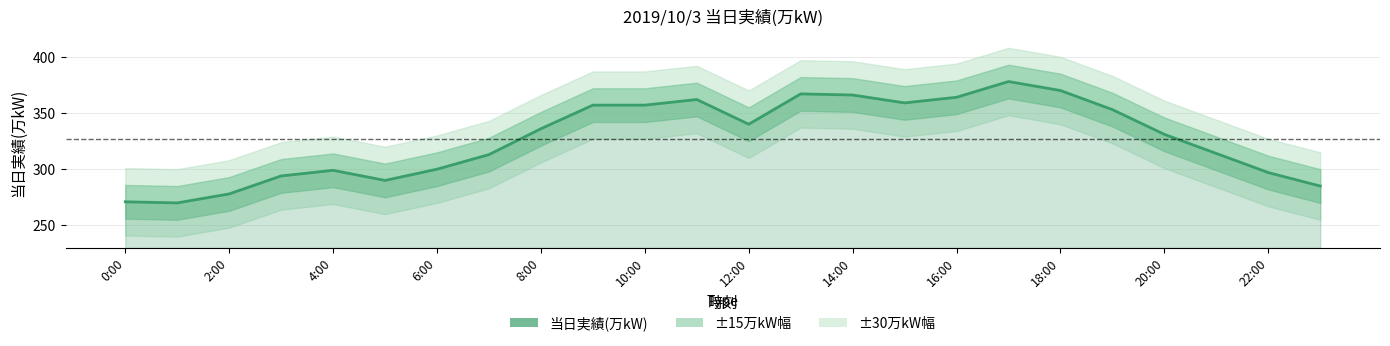

Count the number of categories in the chart.

24